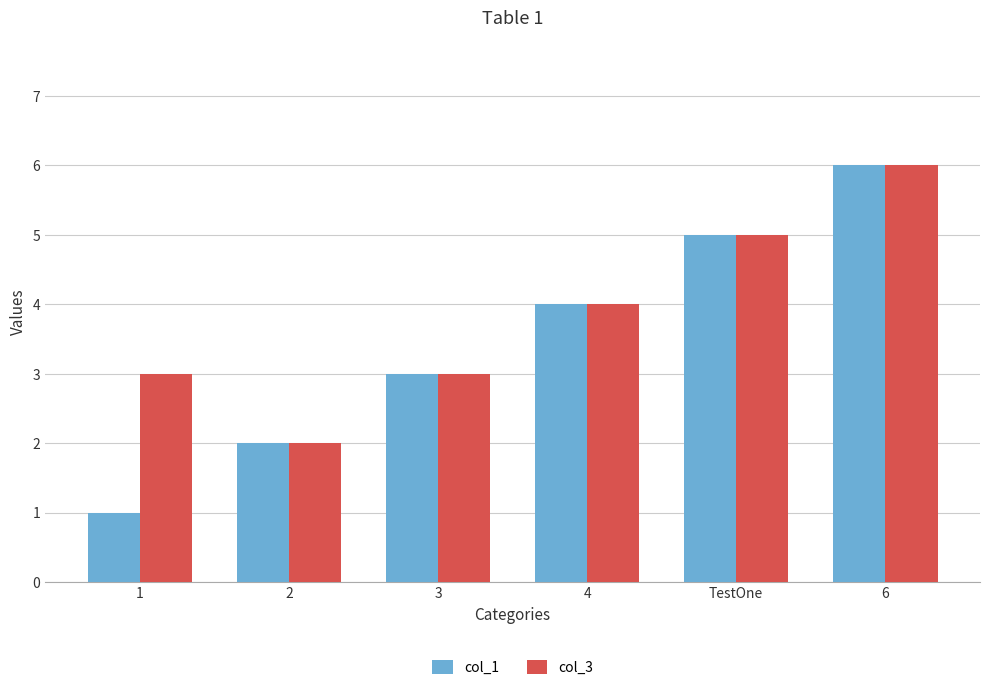

How many values in the col_3 series are below 4?

3